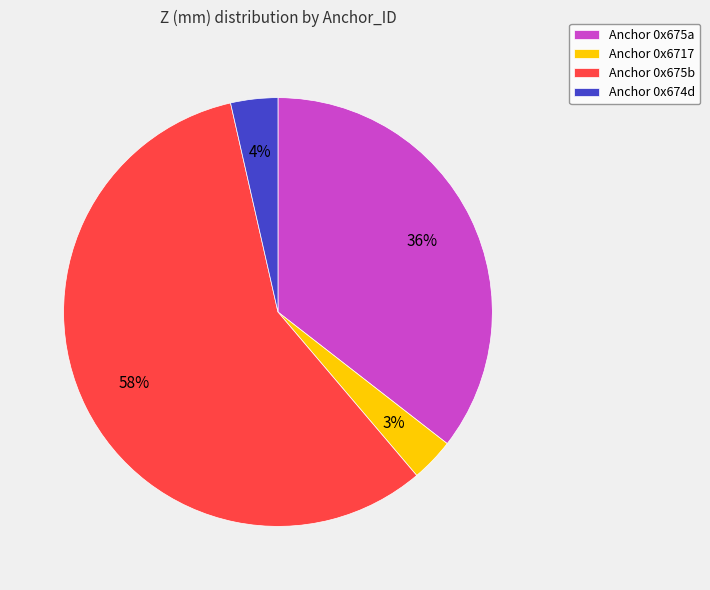

To the nearest percent, what is the average slice percentage?

25%